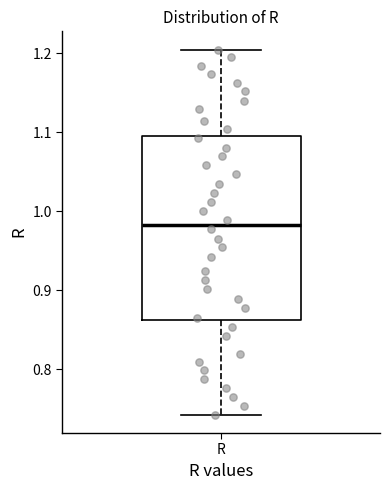

Transcribe this box plot: give where the median line is, the range the box spans, and where the two whiskers end, as read against the y-axis. The values are not printed on the chart, so give them approximately, as read against the axis.

median 0.98, box 0.86 to 1.10, whiskers 0.74 to 1.20